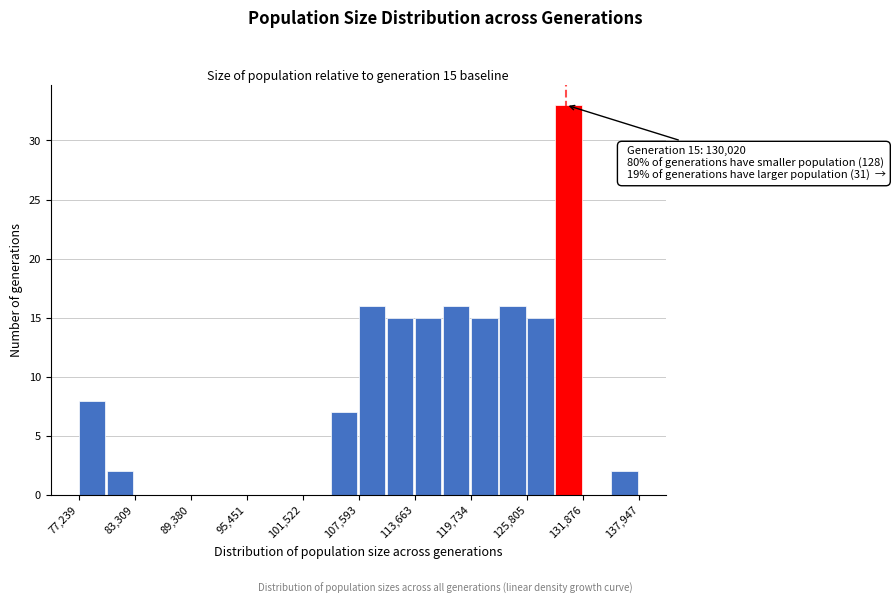

Read against the x-axis, roughly where is the centre of the tallest bar?

130000